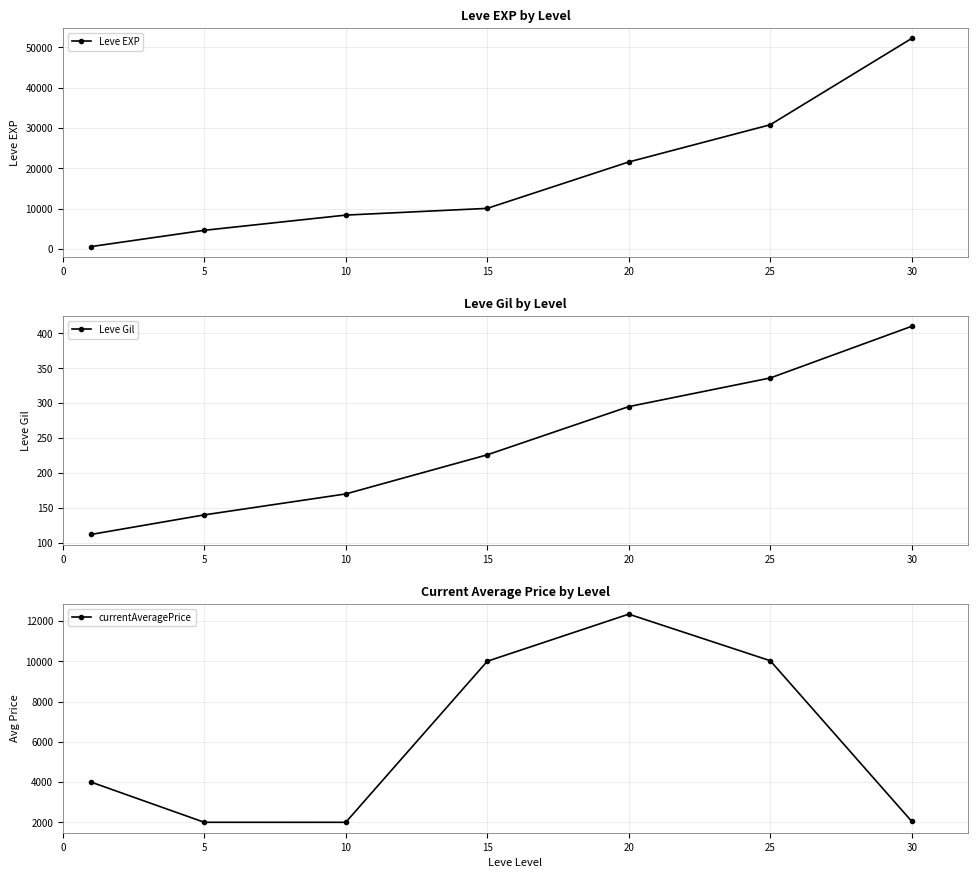

What are all the series names shown in the legend?

Leve EXP, Leve Gil, currentAveragePrice